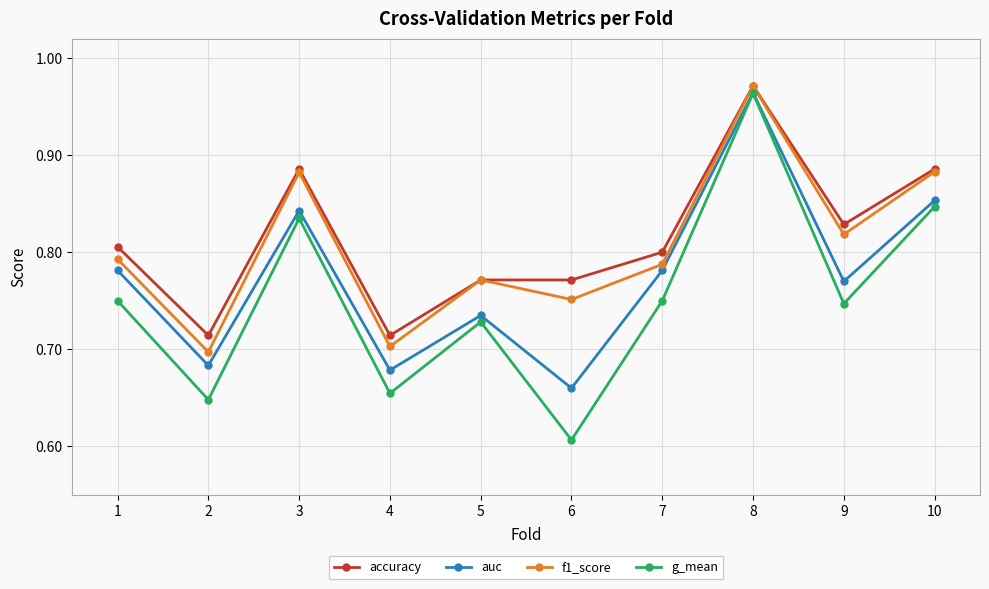

What is the total value across all series at 8?

3.9